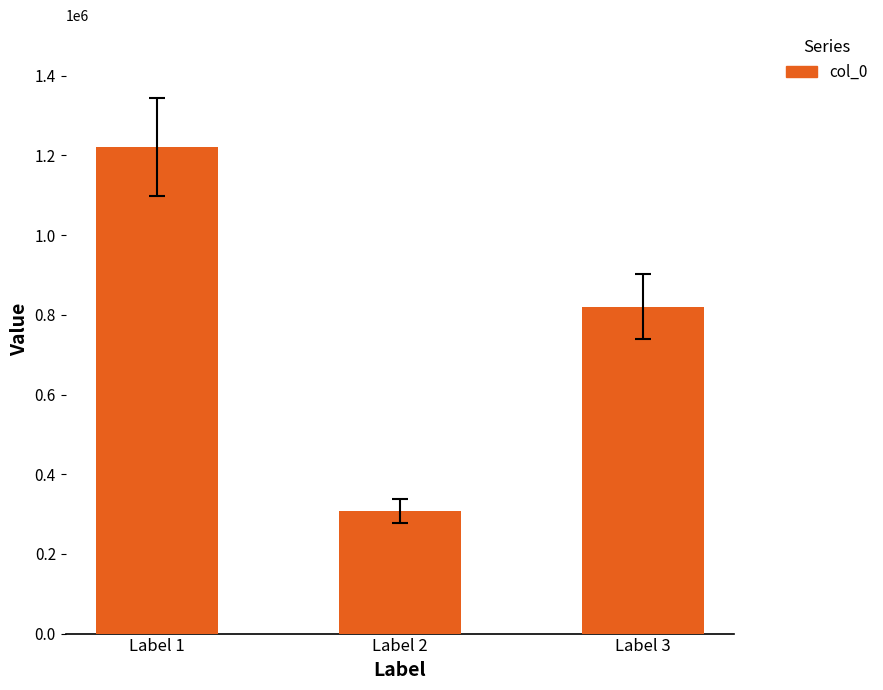

What is the maximum value shown in the chart?

1221534